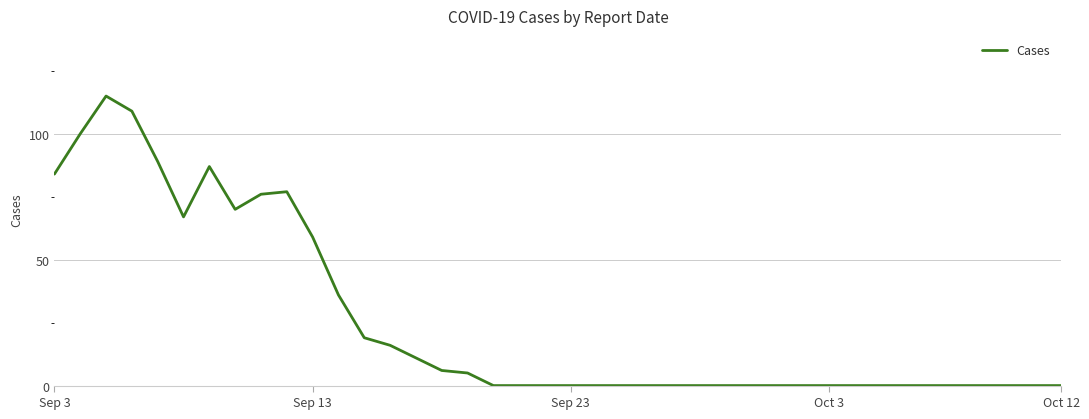

What is the maximum value shown in the chart?

115